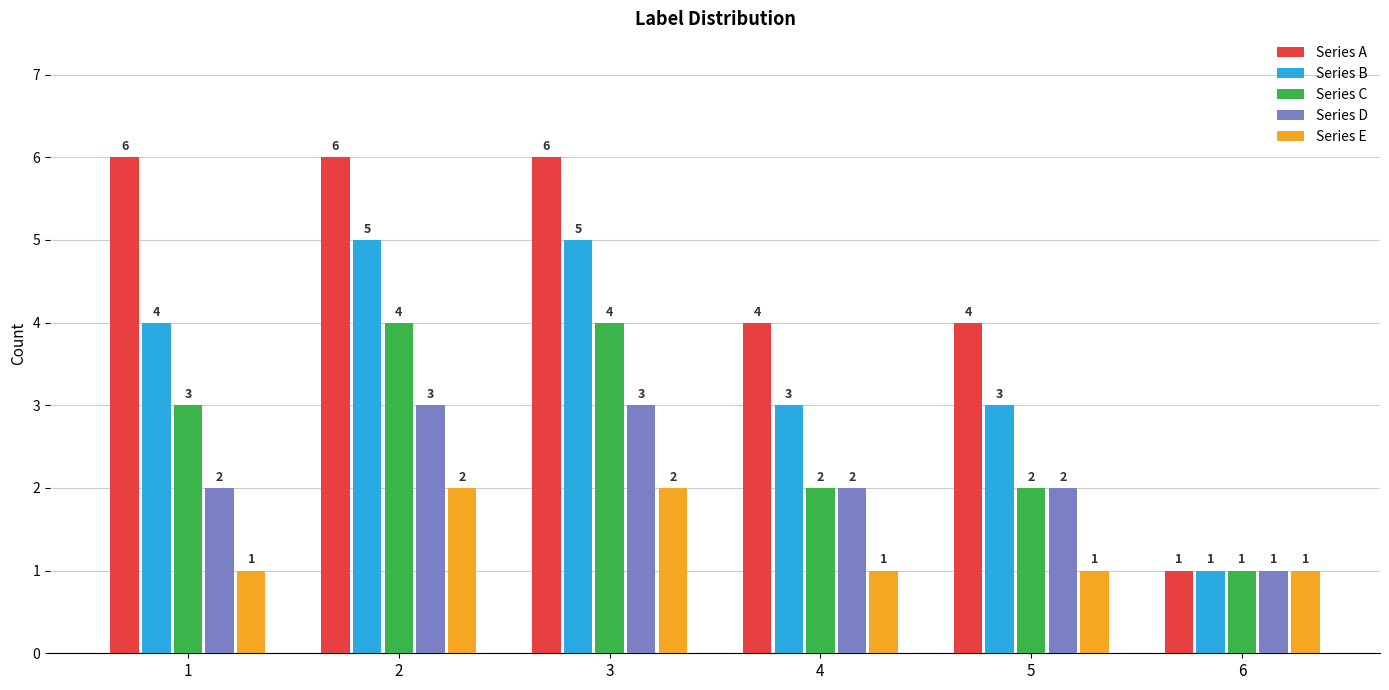

Rank the series by their average value, from lowest to highest.

Series E, Series D, Series C, Series B, Series A